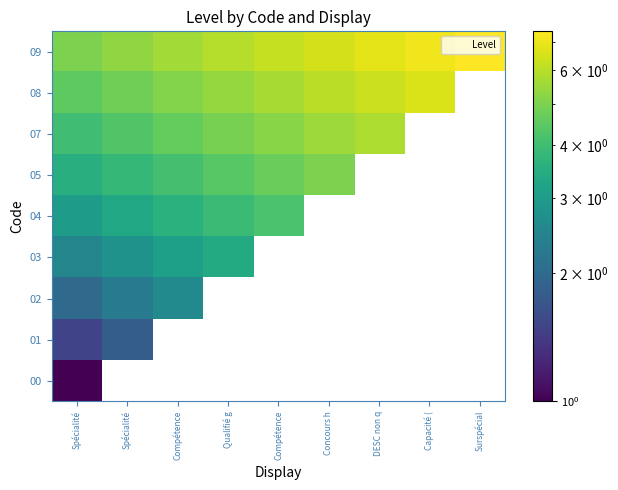

Reading left to right, transcribe all the data shown in this chart.

00: Spécialité=1.0	Spécialité=0.0	Compétence=0.0	Qualifié g=0.0	Compétence=0.0	Concours h=0.0	DESC non q=0.0	Capacité (=0.0	Surspécial=0.0
01: Spécialité=1.5	Spécialité=1.8	Compétence=0.0	Qualifié g=0.0	Compétence=0.0	Concours h=0.0	DESC non q=0.0	Capacité (=0.0	Surspécial=0.0
02: Spécialité=2.0	Spécialité=2.3	Compétence=2.6	Qualifié g=0.0	Compétence=0.0	Concours h=0.0	DESC non q=0.0	Capacité (=0.0	Surspécial=0.0
03: Spécialité=2.5	Spécialité=2.8	Compétence=3.1	Qualifié g=3.4	Compétence=0.0	Concours h=0.0	DESC non q=0.0	Capacité (=0.0	Surspécial=0.0
04: Spécialité=3.0	Spécialité=3.3	Compétence=3.6	Qualifié g=3.9	Compétence=4.2	Concours h=0.0	DESC non q=0.0	Capacité (=0.0	Surspécial=0.0
05: Spécialité=3.5	Spécialité=3.8	Compétence=4.1	Qualifié g=4.4	Compétence=4.7	Concours h=5.0	DESC non q=0.0	Capacité (=0.0	Surspécial=0.0
07: Spécialité=4.0	Spécialité=4.3	Compétence=4.6	Qualifié g=4.9	Compétence=5.2	Concours h=5.5	DESC non q=5.8	Capacité (=0.0	Surspécial=0.0
08: Spécialité=4.5	Spécialité=4.8	Compétence=5.1	Qualifié g=5.4	Compétence=5.7	Concours h=6.0	DESC non q=6.3	Capacité (=6.6	Surspécial=0.0
09: Spécialité=5.0	Spécialité=5.3	Compétence=5.6	Qualifié g=5.9	Compétence=6.2	Concours h=6.5	DESC non q=6.8	Capacité (=7.1	Surspécial=7.4